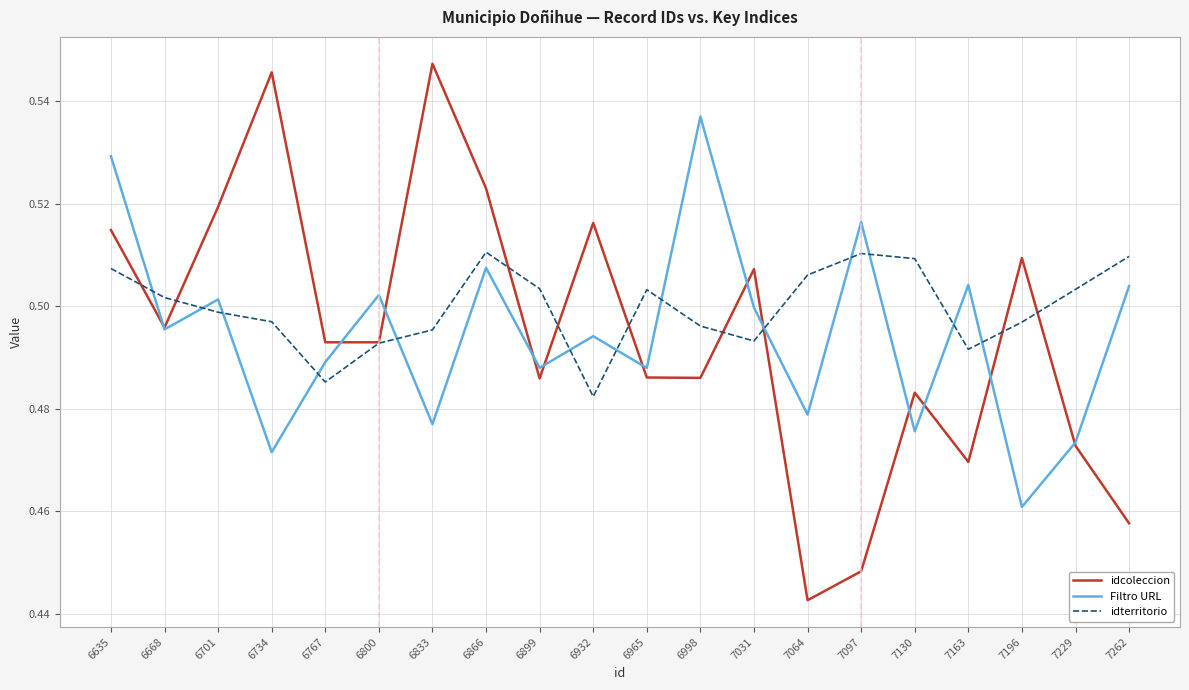

At which category does the chart reach its minimum across all series?

7064